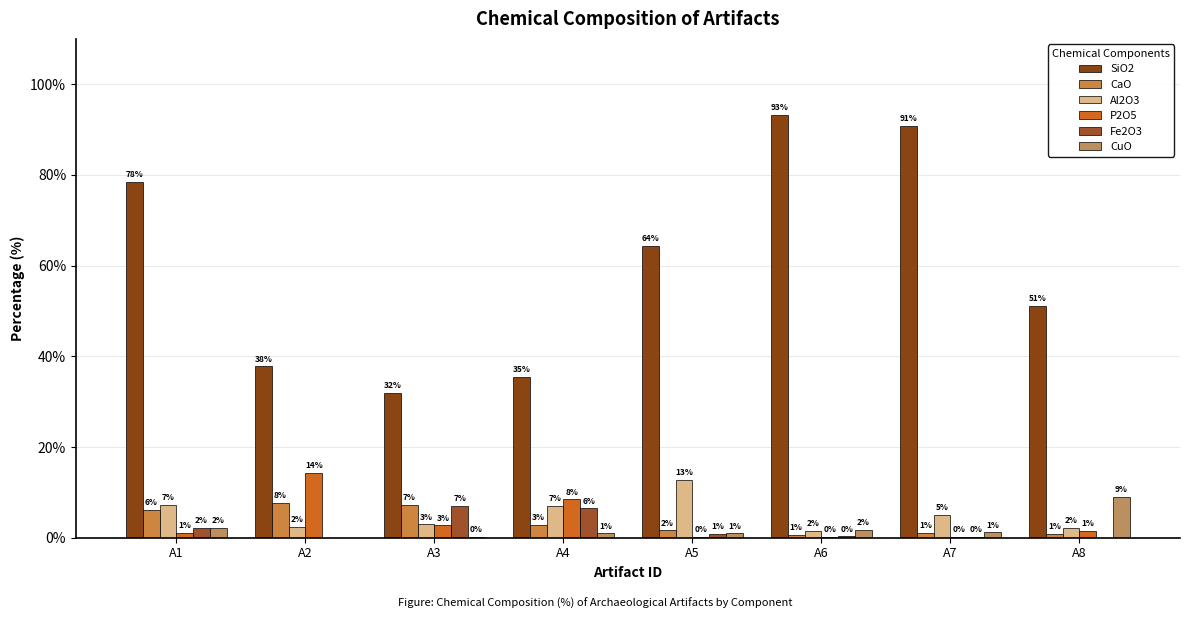

What is the value of the P2O5 bar at the 2nd from the left?

14.3